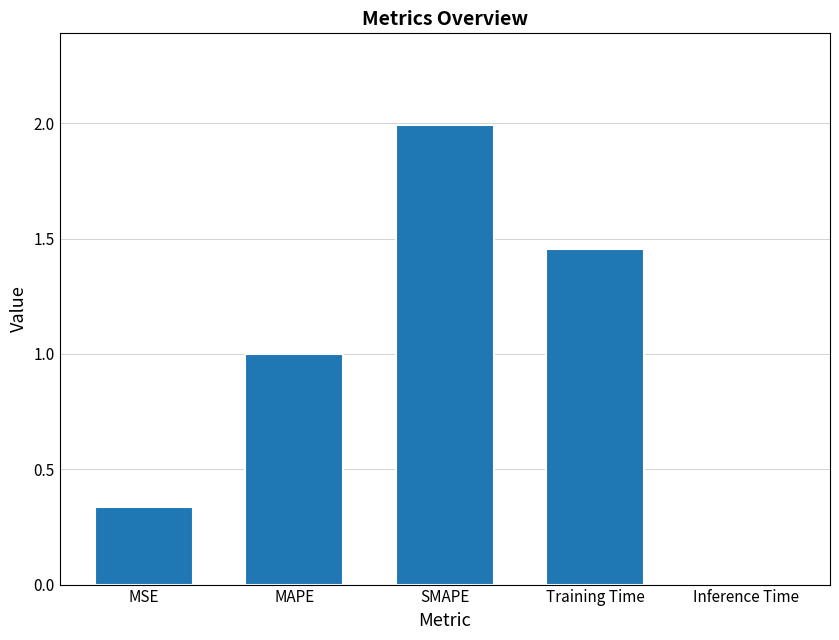

List the labels in order of value, largest first.

SMAPE, Training Time, MAPE, MSE, Inference Time